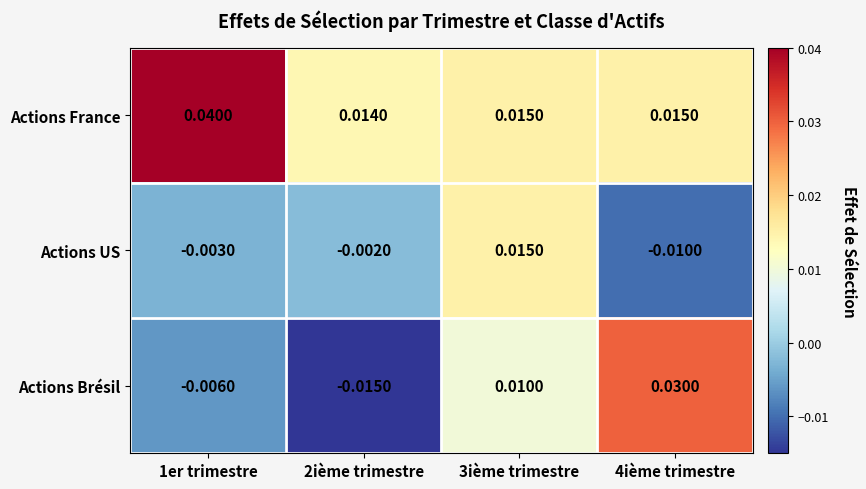

Between 1er trimestre and 2ième trimestre, which series saw the biggest shift?

Actions France